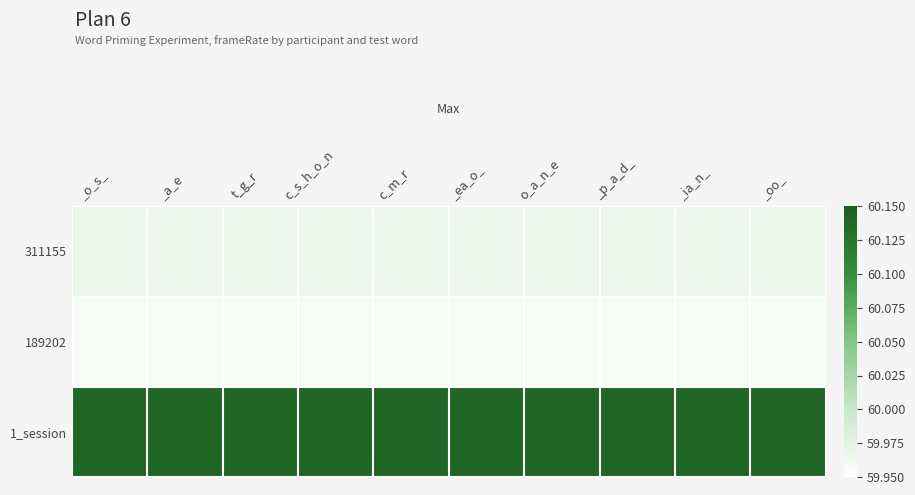

At which category is the sum across all series the highest?

_o_s_